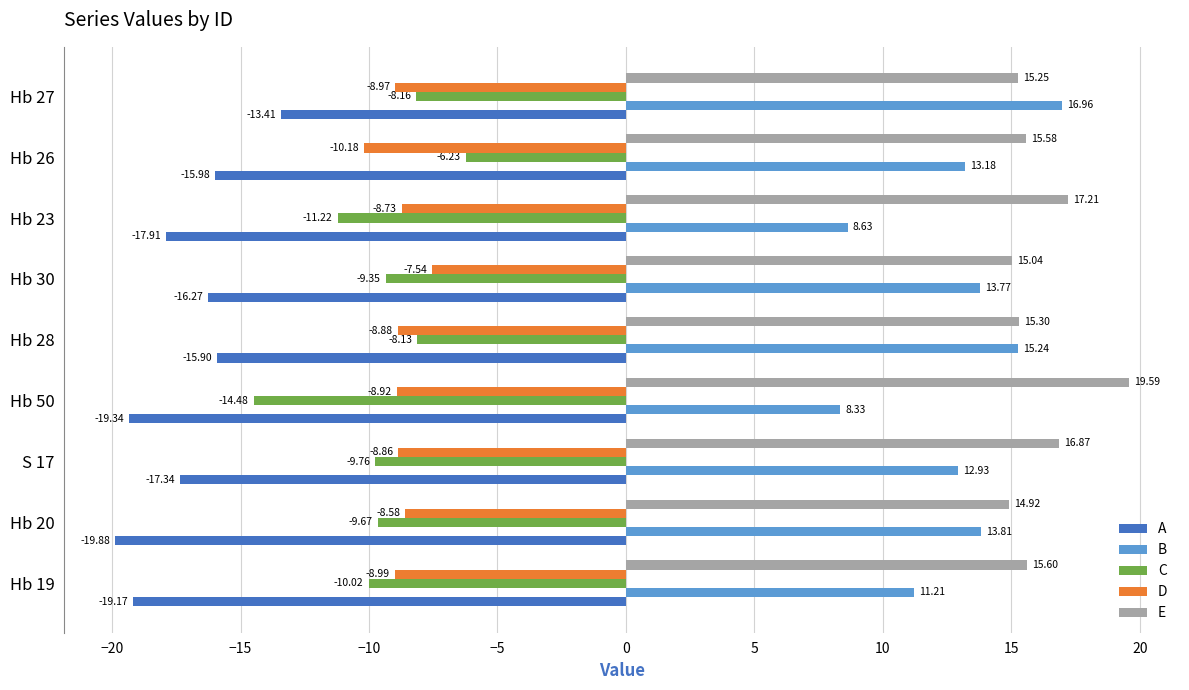

Which series has the largest total across all categories?

E